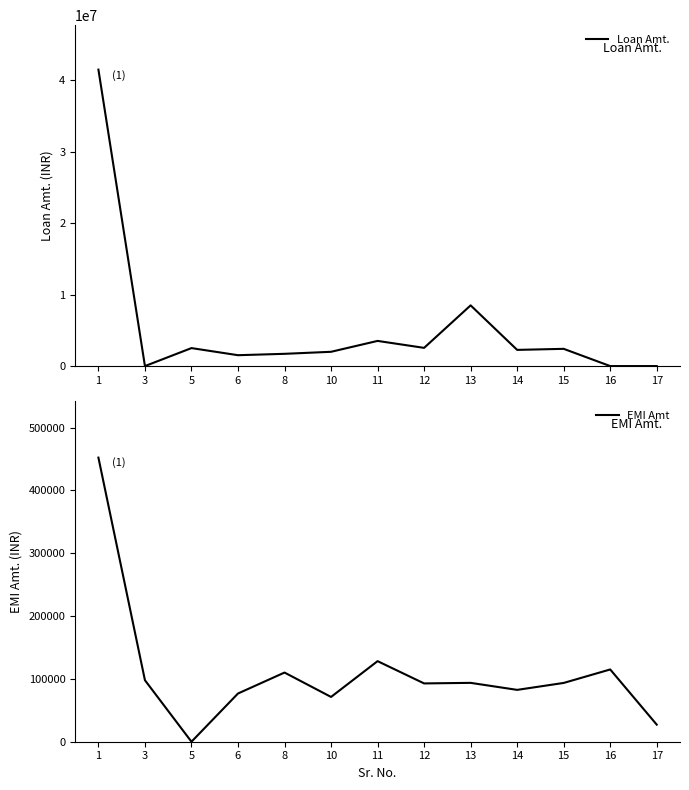

What is the difference between the maximum and minimum values in the Loan Amt. series?

41500000